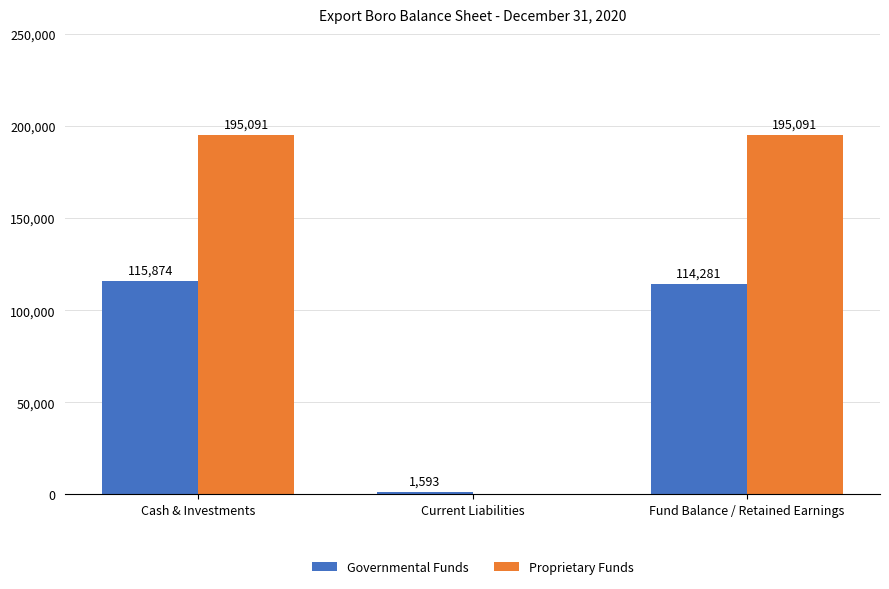

Which series has the largest total across all categories?

Proprietary Funds